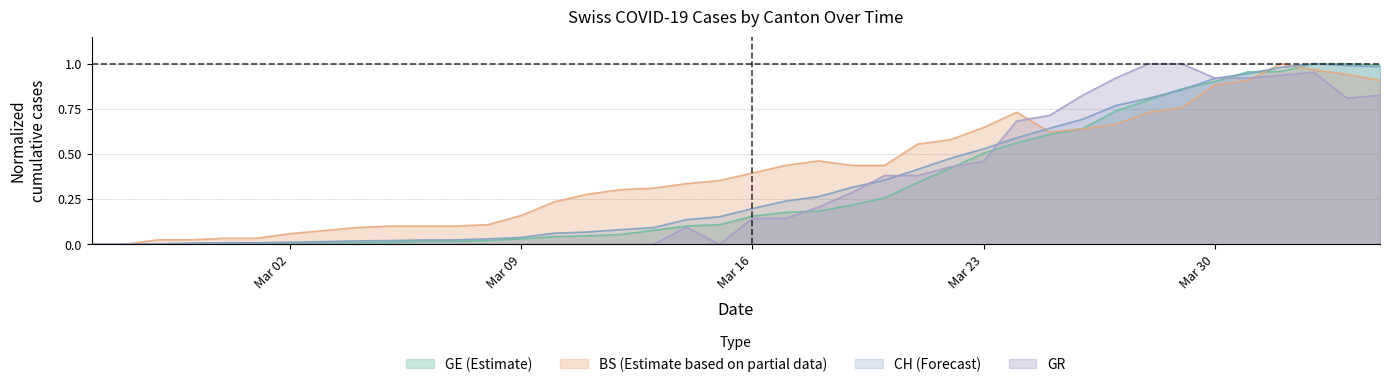

Is it true that GE equals 0.6 at 2020-03-25?

True